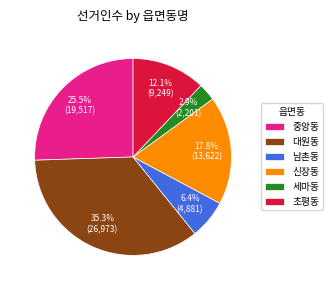

Between 초평동 and 대원동, which is larger?

대원동